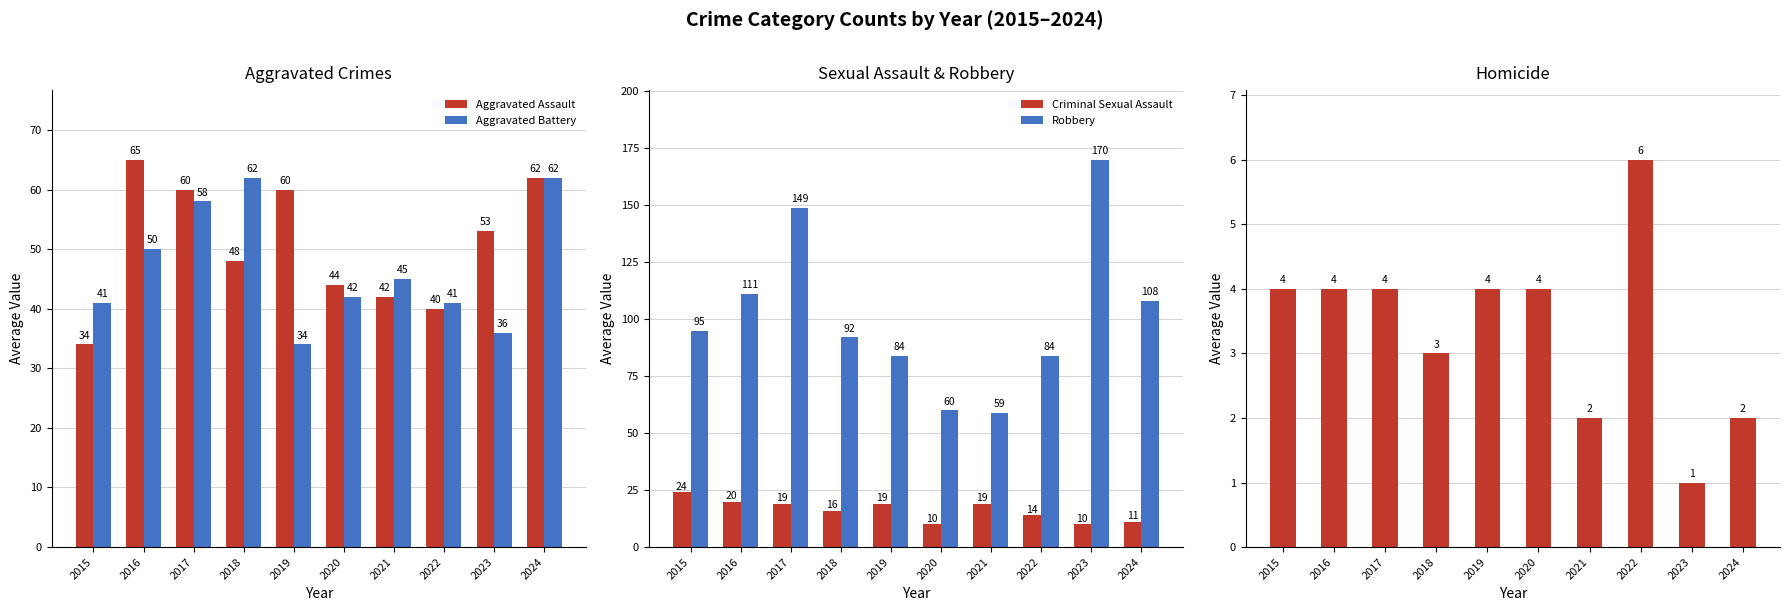

Rank the categories by Criminal Sexual Assault value from lowest to highest.

2020, 2023, 2024, 2022, 2018, 2017, 2019, 2021, 2016, 2015